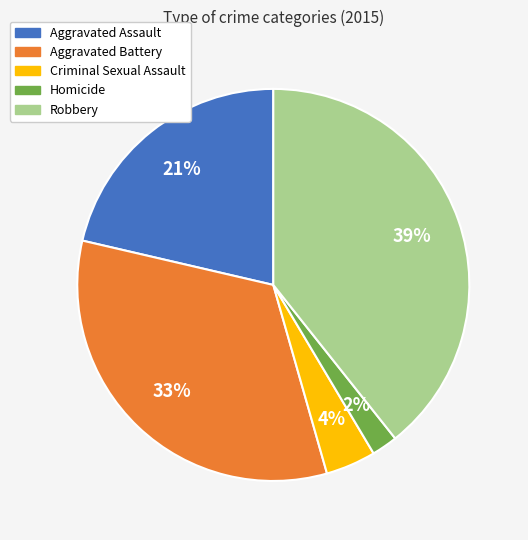

Is it true that Criminal Sexual Assault is 4% of the pie?

True